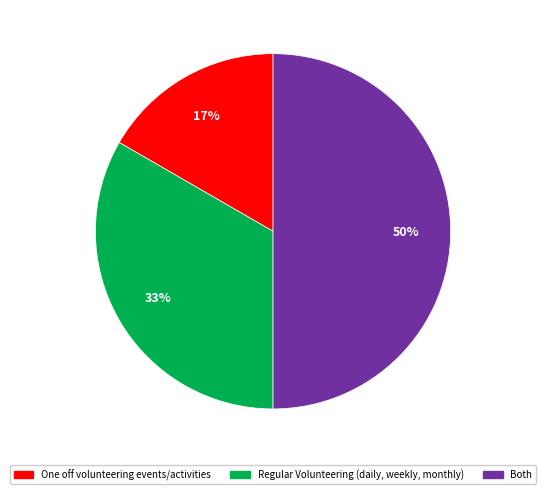

To the nearest percent, what is the average slice percentage?

33%